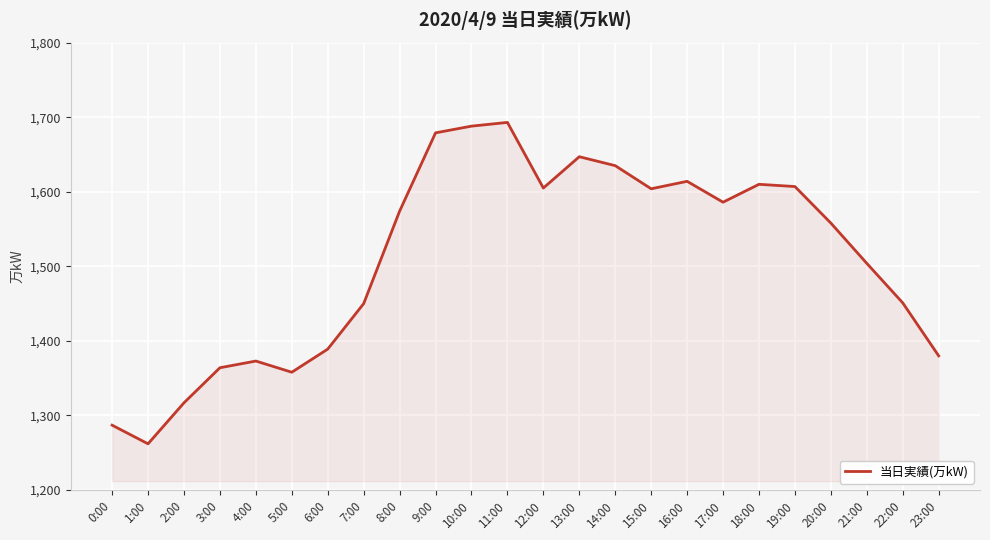

What is the difference between the second highest and second lowest values?

401